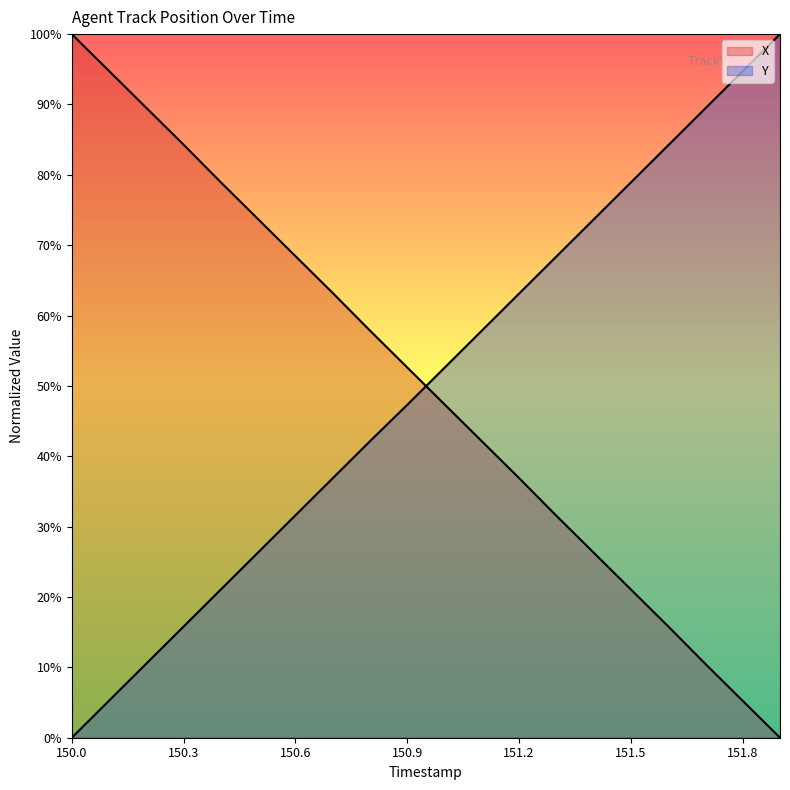

Reading right to left, transcribe all the data shown in this chart.

X: 151.9=0.0	151.8=5.2	151.7=10.5	151.6=15.8	151.5=21.1	151.4=26.3	151.3=31.6	151.2=36.9	151.1=42.1	151.0=47.4	150.9=52.6	150.8=57.9	150.7=63.2	150.6=68.4	150.5=73.7	150.4=78.9	150.3=84.3	150.2=89.5	150.1=94.8	150.0=100.0
Y: 151.9=100.0	151.8=94.7	151.7=89.5	151.6=84.2	151.5=78.9	151.4=73.7	151.3=68.4	151.2=63.1	151.1=57.9	151.0=52.6	150.9=47.3	150.8=42.1	150.7=36.9	150.6=31.6	150.5=26.3	150.4=21.1	150.3=15.8	150.2=10.5	150.1=5.3	150.0=0.0